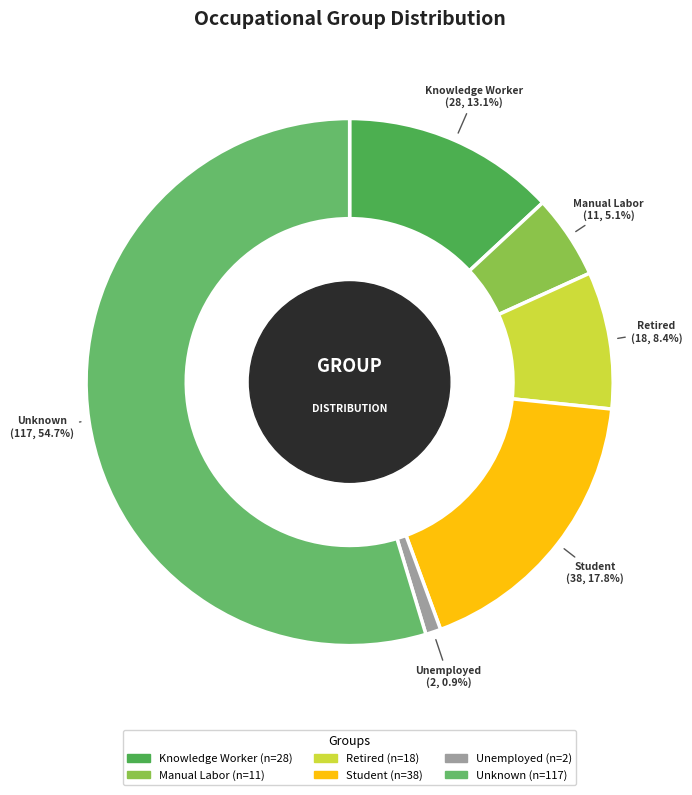

To the nearest percent, what is the difference between the largest and smallest slice percentages?

54%